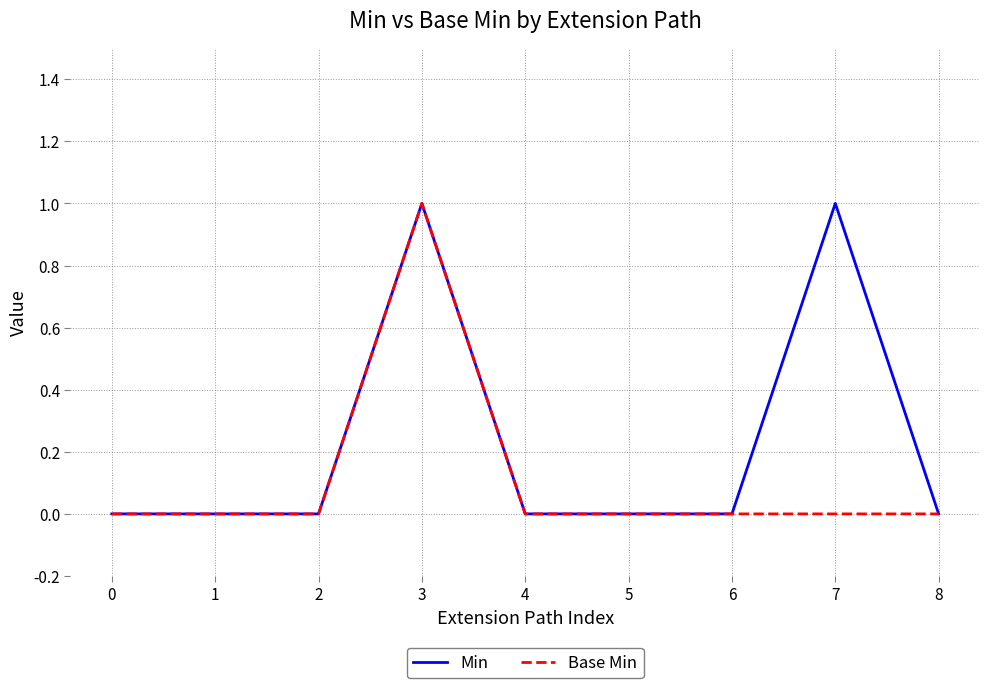

List the series in order of their overall mean, lowest first.

Base Min, Min